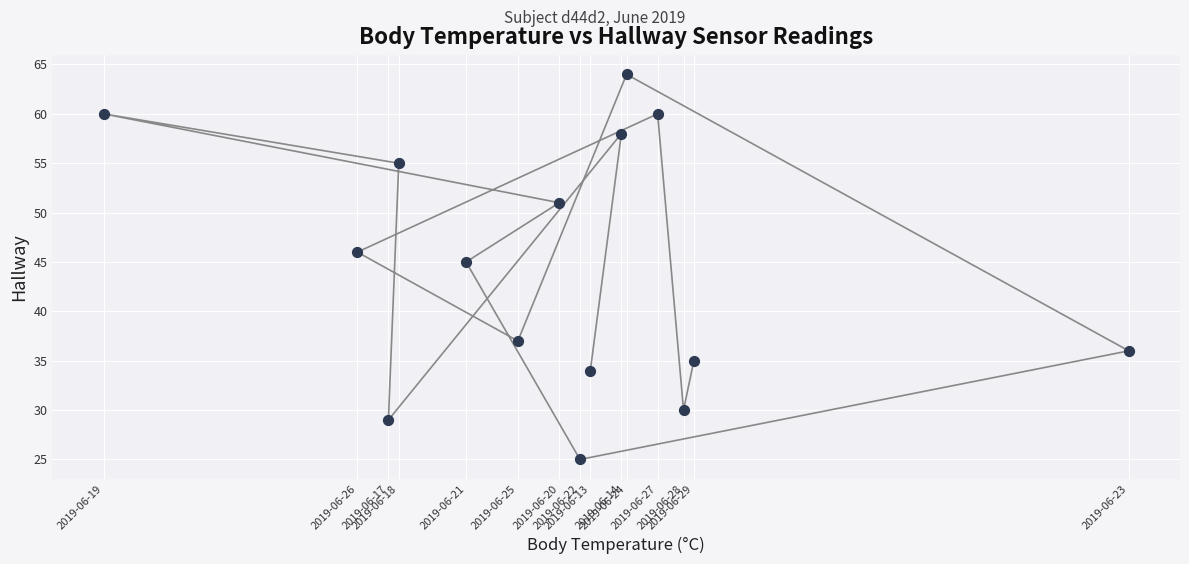

What Y value in the scatter plot is closest to 44?

45